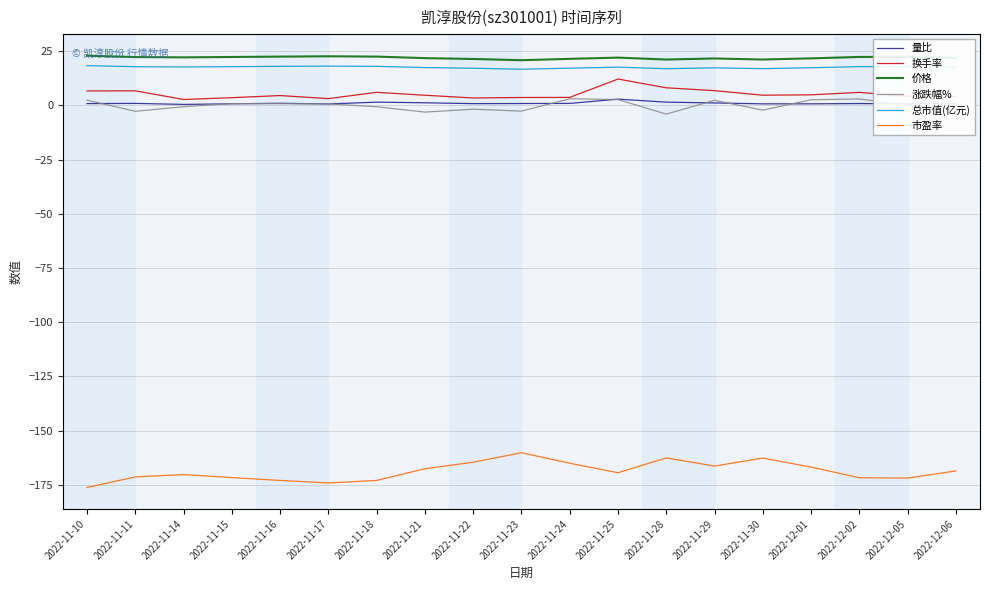

Which category has the highest value in the 换手率 series?

2022-11-25